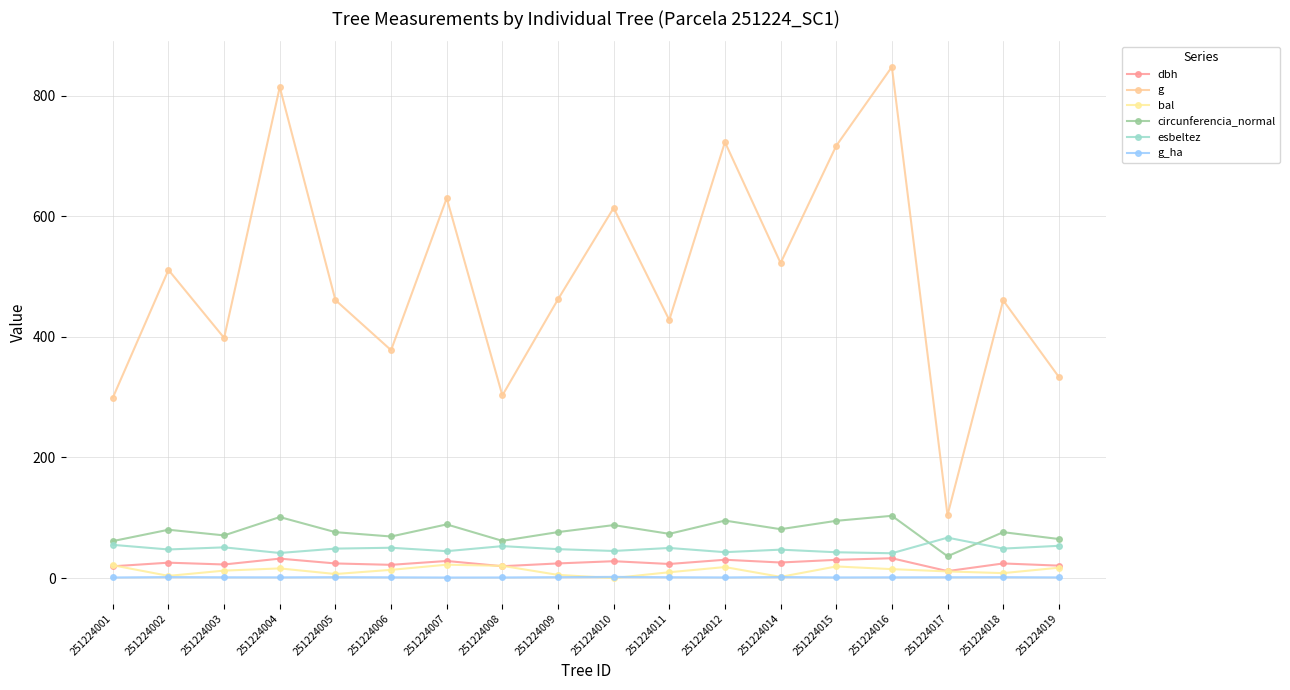

Which series has the largest range (max minus min)?

g